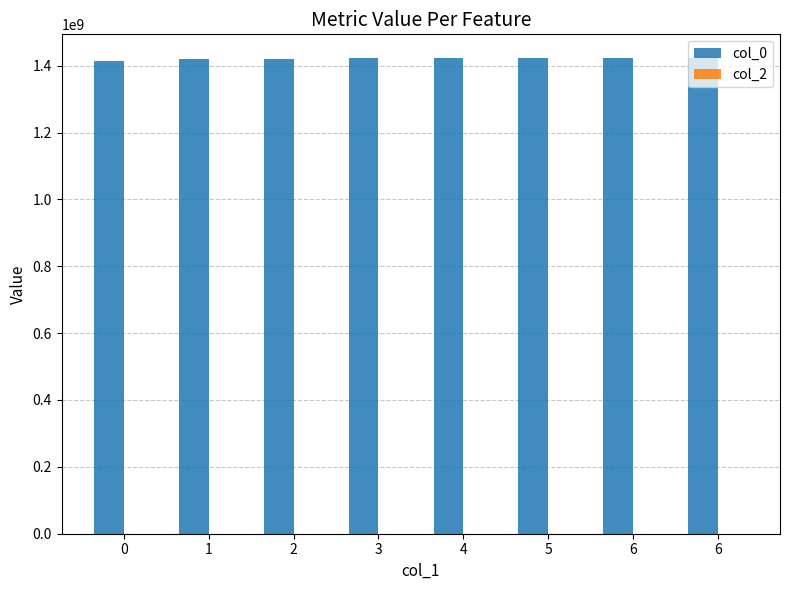

Reading left to right, transcribe all the data shown in this chart.

col_0: 0=1413562089	1=1421262843	2=1421342061	3=1421604834	4=1422296054	5=1422303257	6=1422328427	6=1422634389
col_2: 0=0	1=0	2=0	3=0	4=0	5=0	6=0	6=0